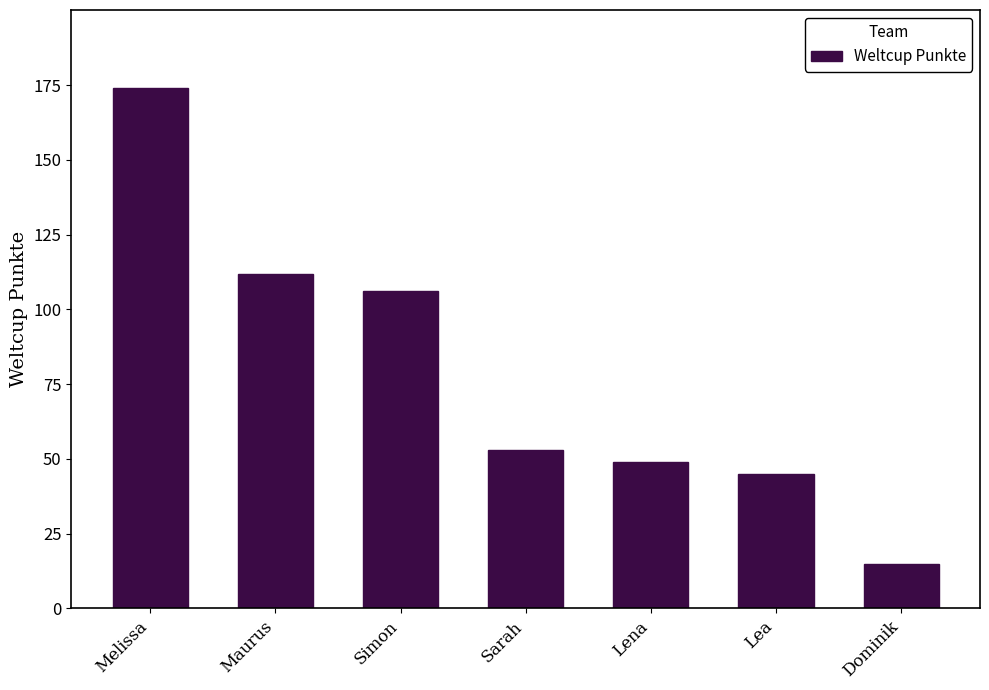

Reading left to right, transcribe all the data shown in this chart.

Melissa=174	Maurus=112	Simon=106	Sarah=53	Lena=49	Lea=45	Dominik=15